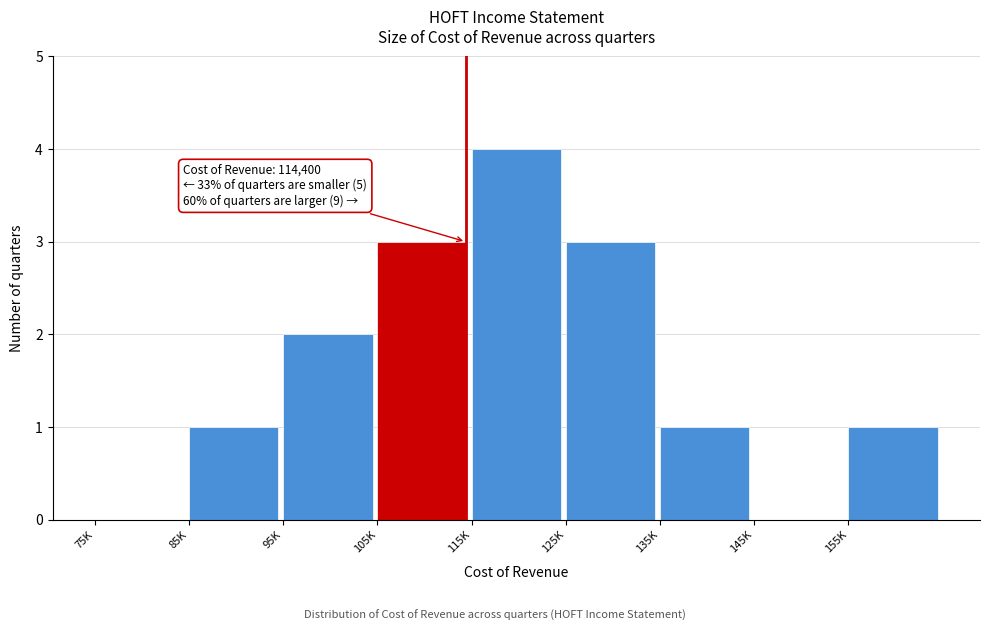

Reading left to right, extract all data points from this chart.

75K=0	85K=1	95K=2	105K=3	115K=4	125K=3	135K=1	145K=0	155K=1